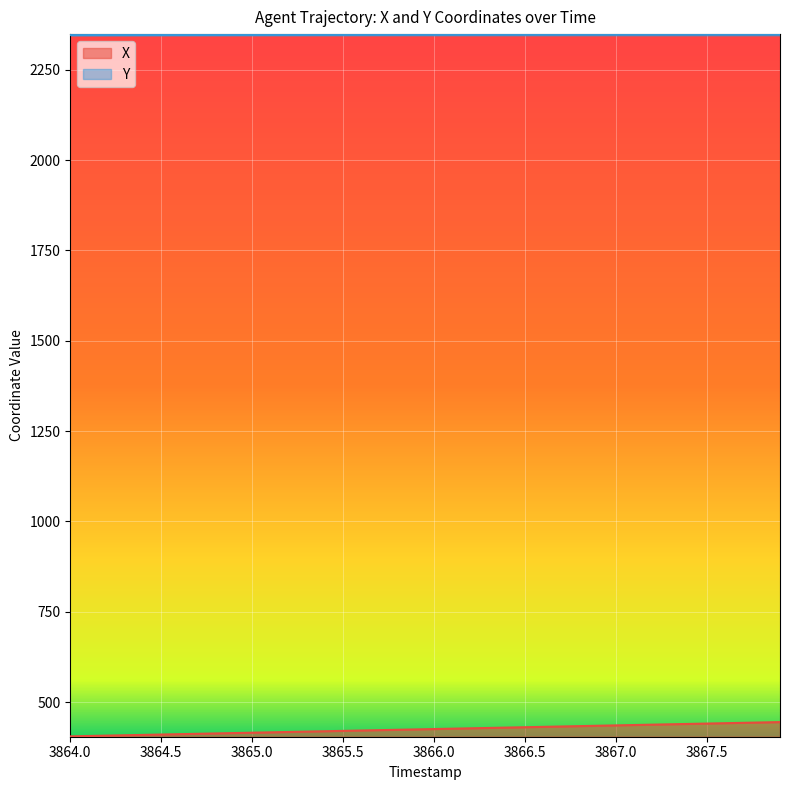

True or false: Y and X cross at least once.

False